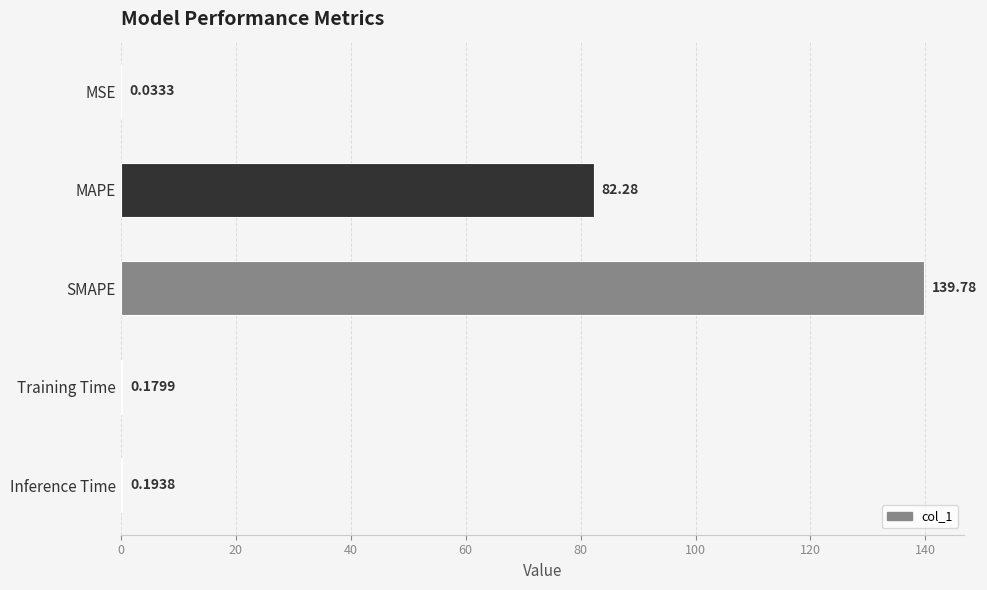

Which has a higher value, MSE or SMAPE?

SMAPE